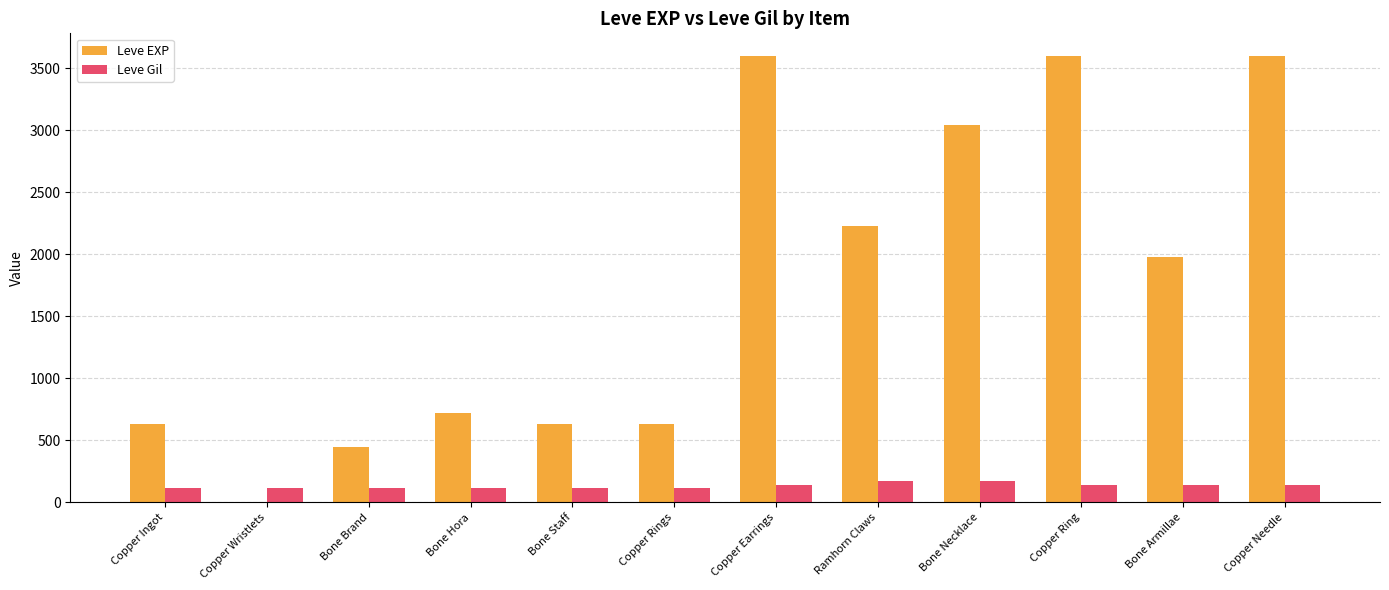

What is the highest value of the Leve EXP series?

3600